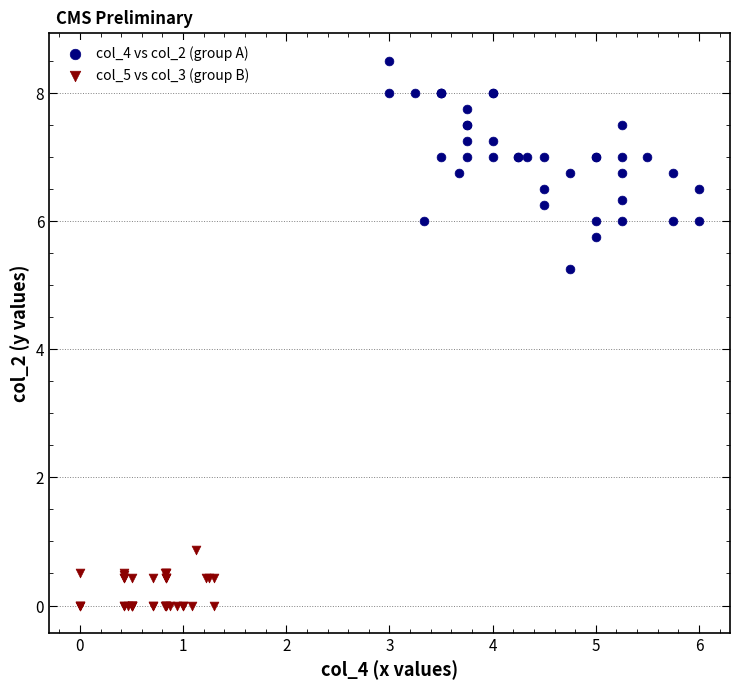

Which series reaches the minimum Y coordinate?

col_5 vs col_3 (group B)